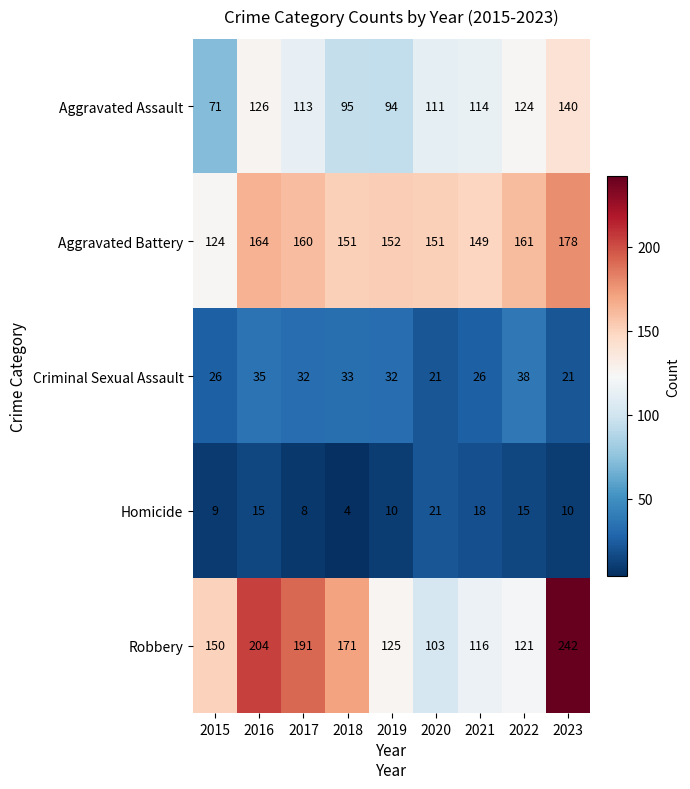

Count the number of data series in this chart.

5